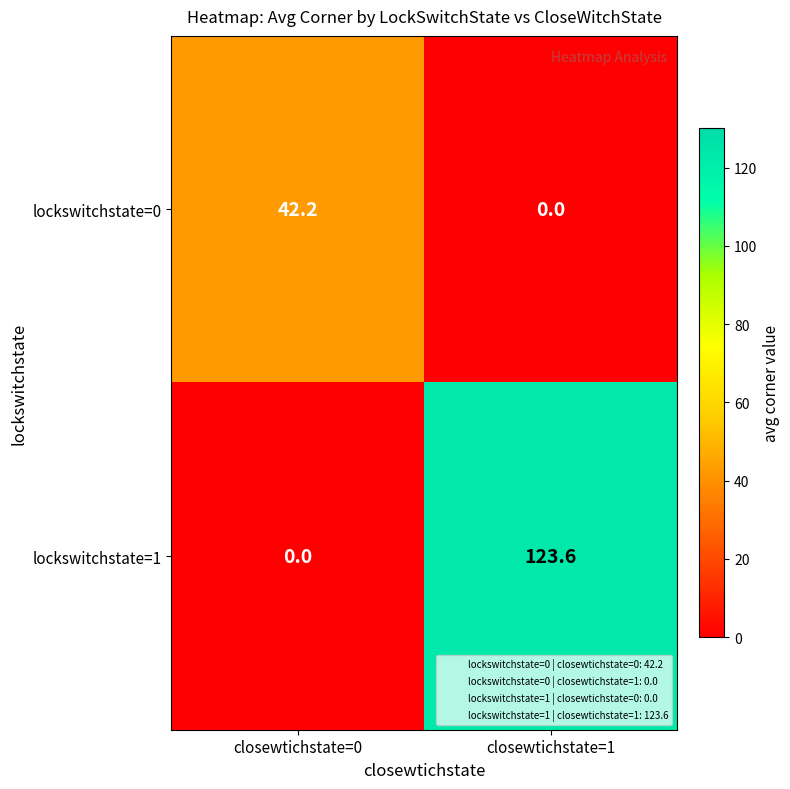

At closewtichstate=1, list the series in order from largest to smallest.

lockswitchstate=1, lockswitchstate=0